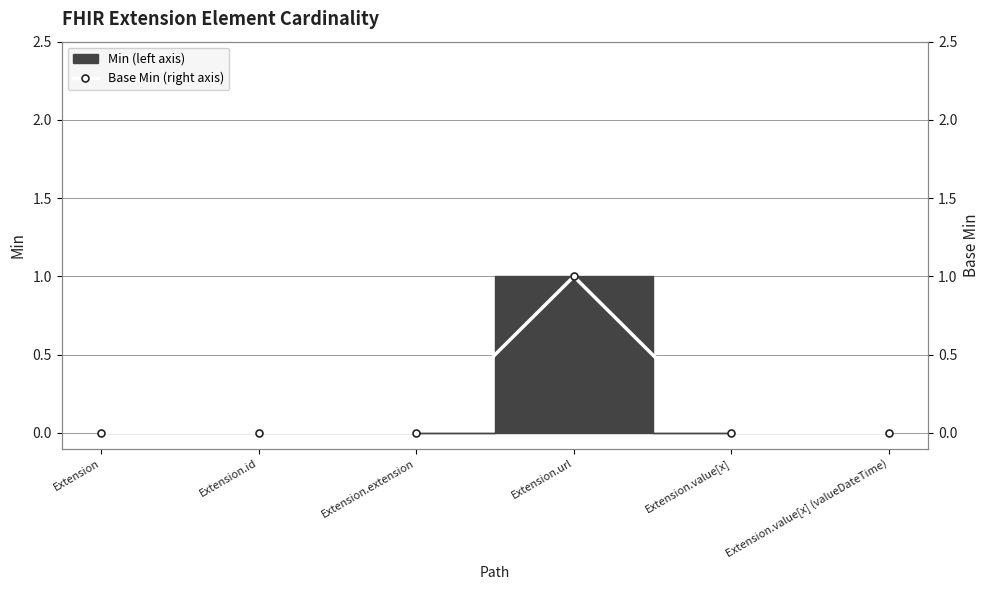

Reading right to left, list all the values displayed in this chart.

0	0	1	0	0	0